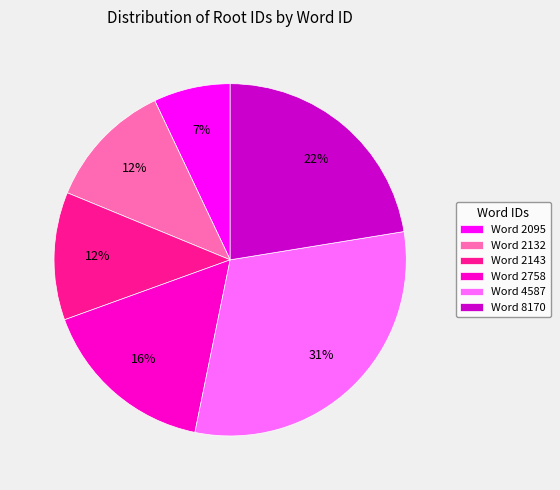

Combined, do Word 2095 and Word 2143 account for over 50%?

No